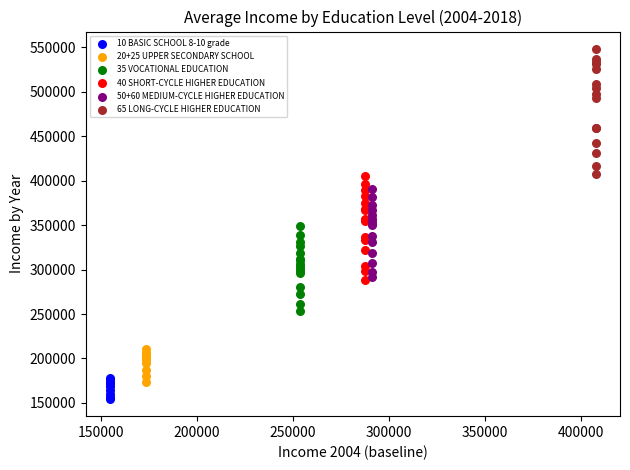

Which series contains the highest Y value?

65 LONG-CYCLE HIGHER EDUCATION